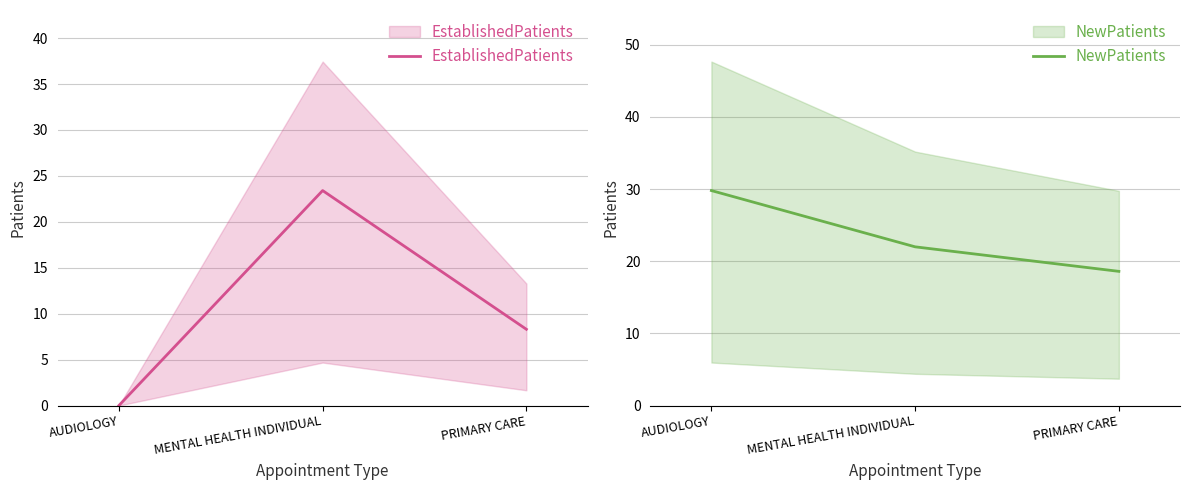

True or false: NewPatients has a value of 22.0 at MENTAL HEALTH INDIVIDUAL.

True